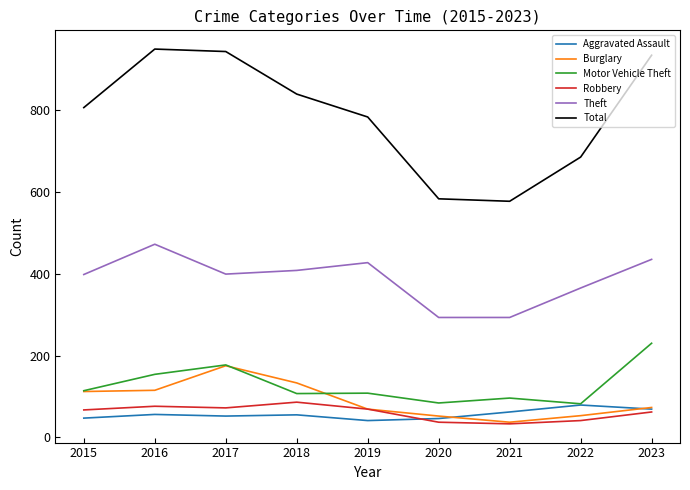

At 2018, list the series in order from largest to smallest.

Total, Theft, Burglary, Motor Vehicle Theft, Robbery, Aggravated Assault